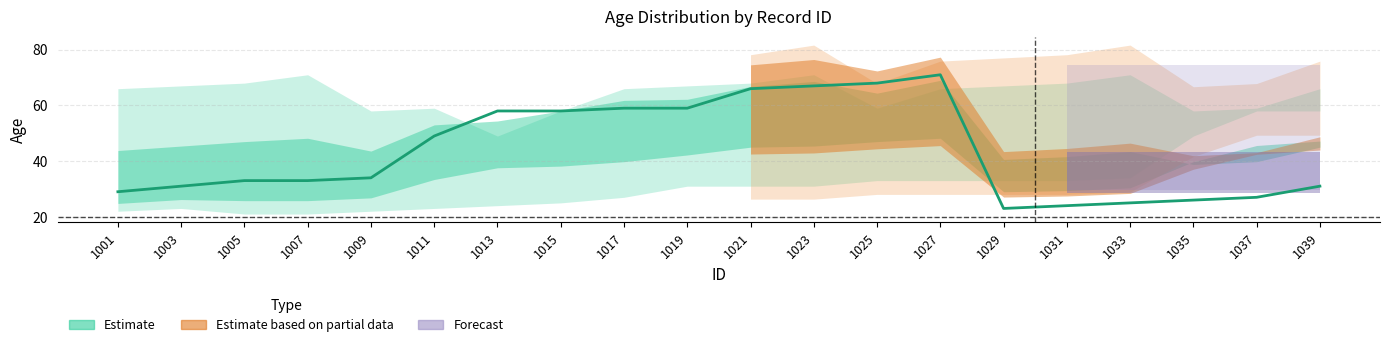

In age_mid, how many points are lower than both neighbors (excluding endpoints)?

1